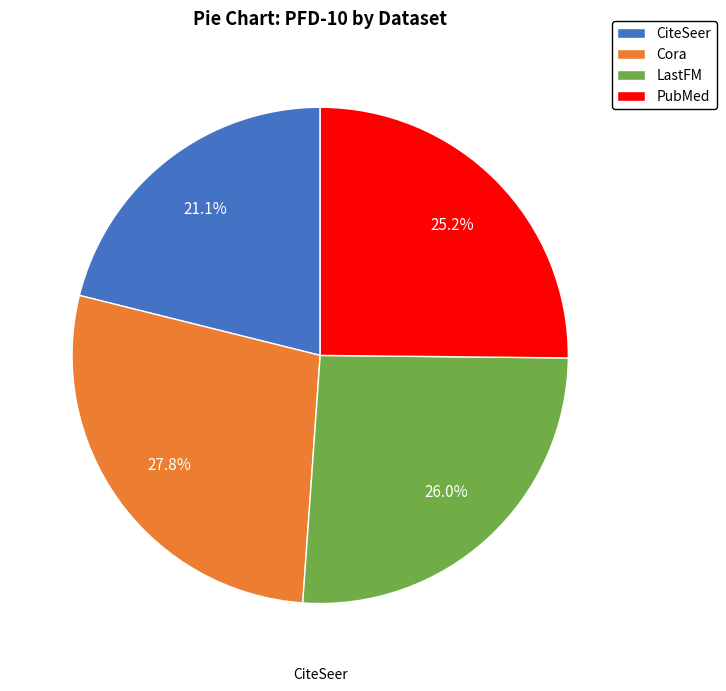

To the nearest percent, what percentage of the pie is Cora?

28%